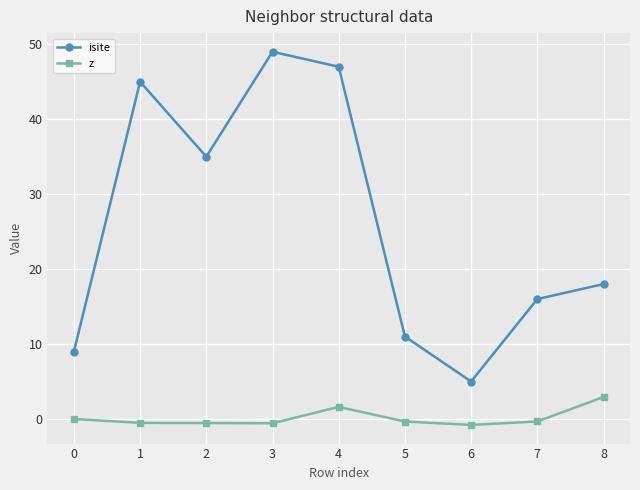

Rank the series by their maximum value, from lowest to highest.

z, isite